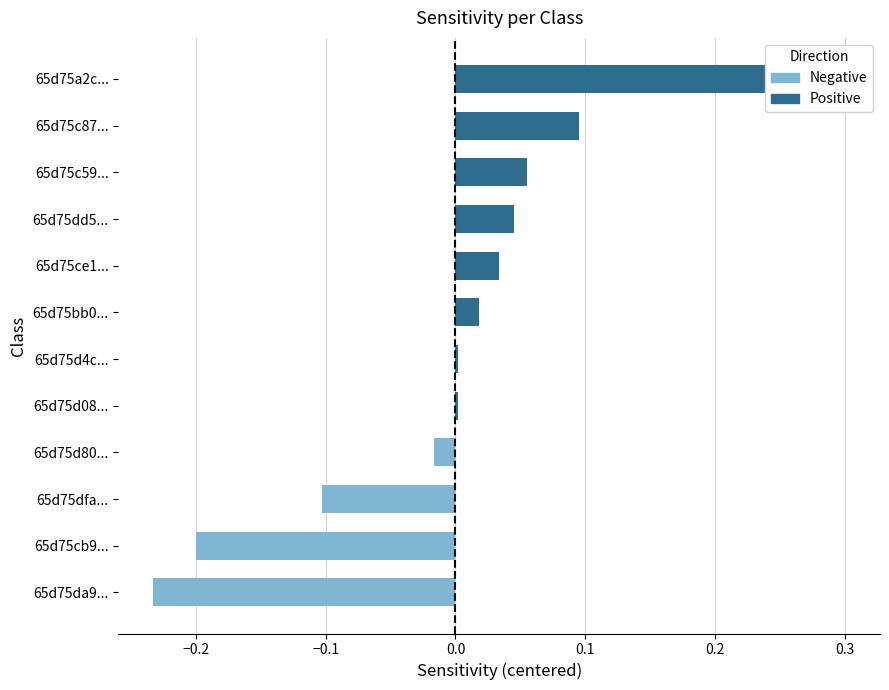

How many groups of bars are there?

12